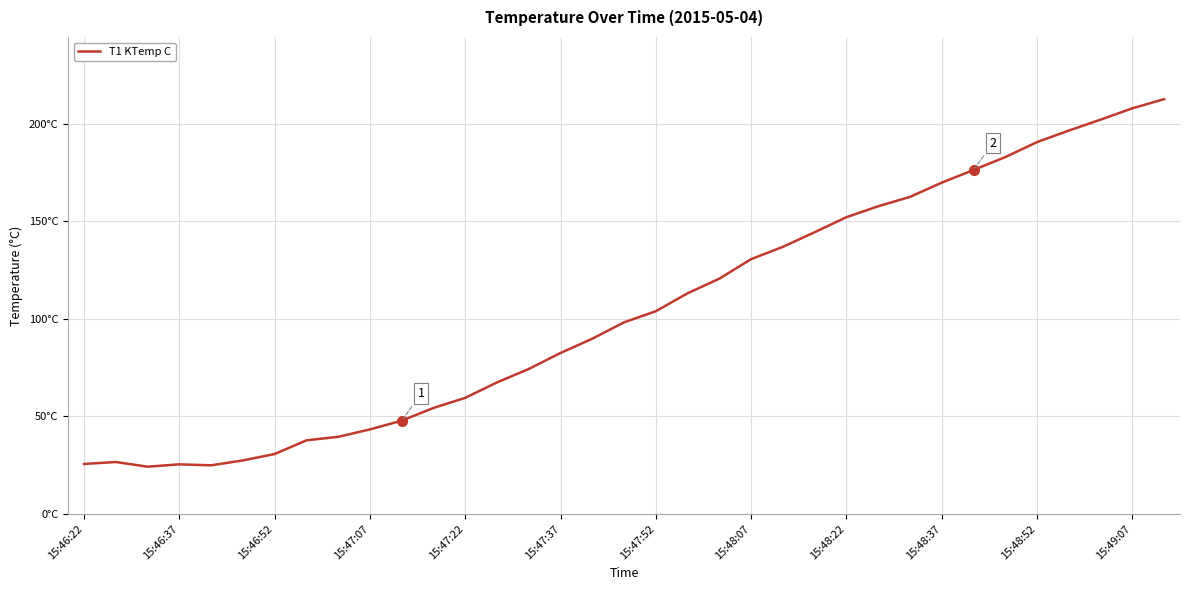

Reading right to left, extract all data points from this chart.

212.6	207.9	202.1	196.5	190.6	182.9	176.3	169.8	162.5	157.7	152.1	144.4	136.9	130.6	120.6	113.1	103.9	98.2	89.8	82.5	74.3	67.4	59.5	54.3	47.8	43.3	39.5	37.7	30.7	27.4	24.9	25.4	24.2	26.6	25.6